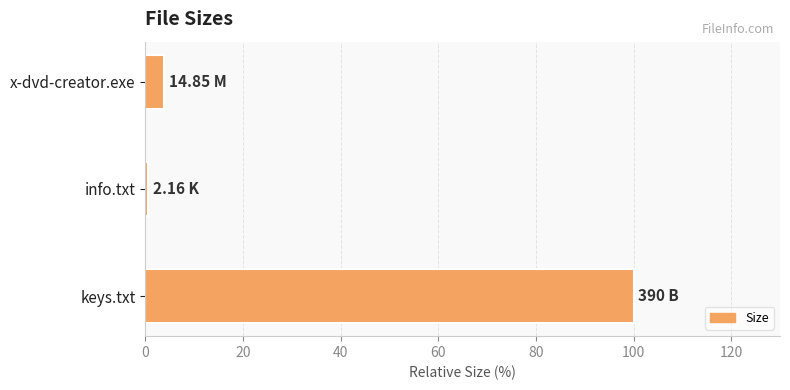

Which category has the highest value across all series?

keys.txt